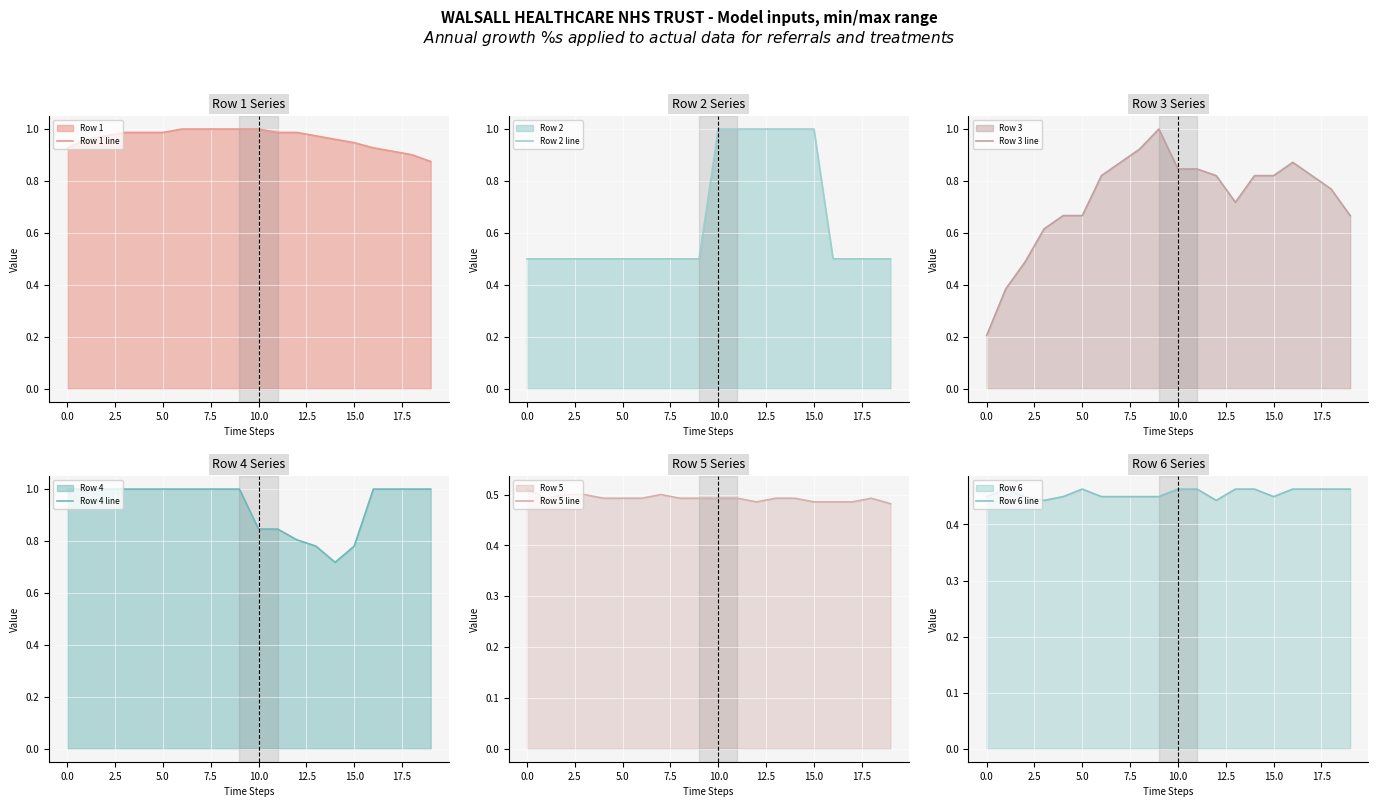

The Row 4 line series shows 1.0 at 16. True or false?

True